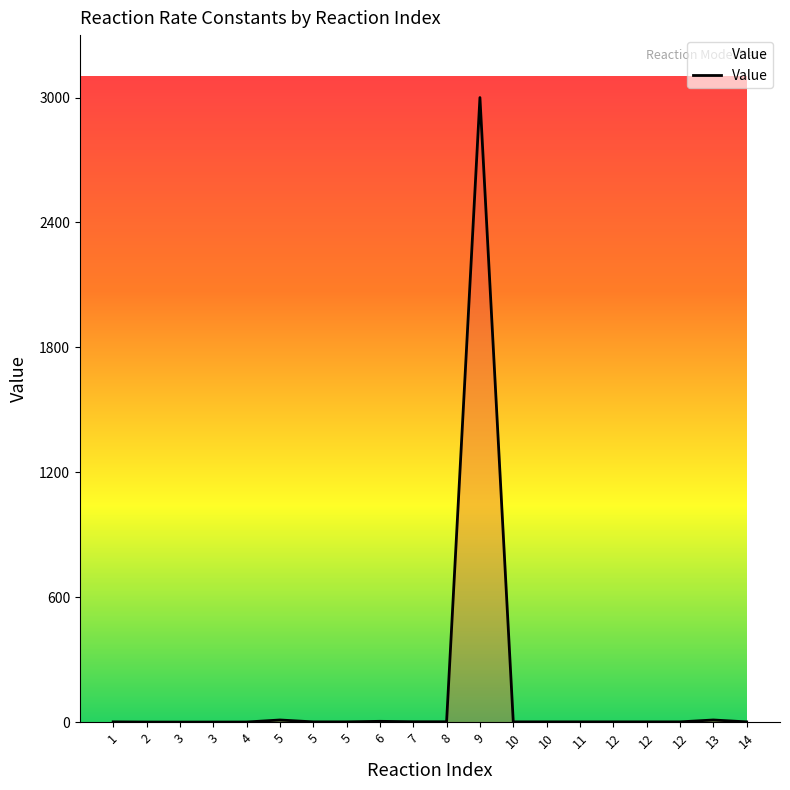

What is the value of the 16th point from the left?

1.0